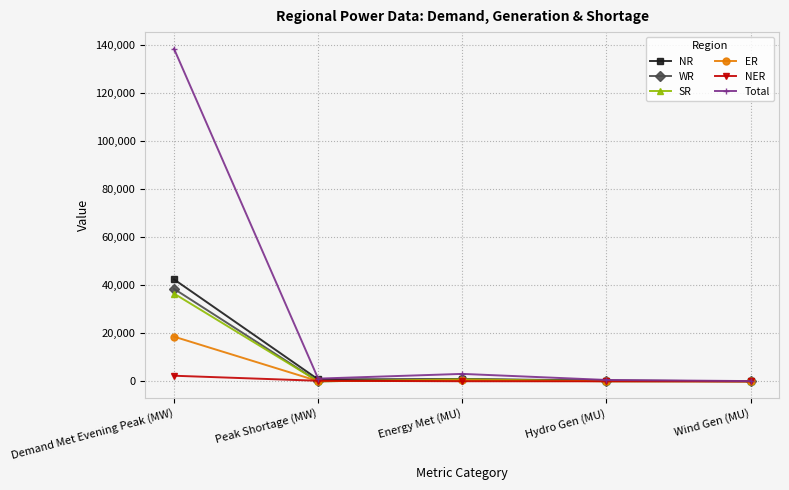

At how many categories does at least one series exceed 51530?

1